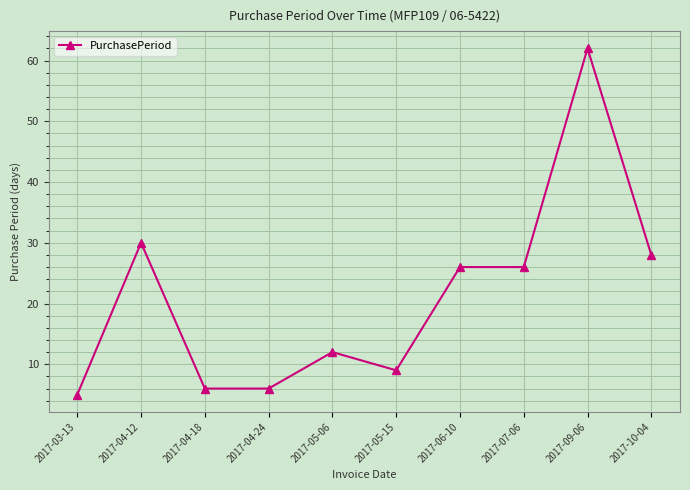

How many data points are less than 26?

5